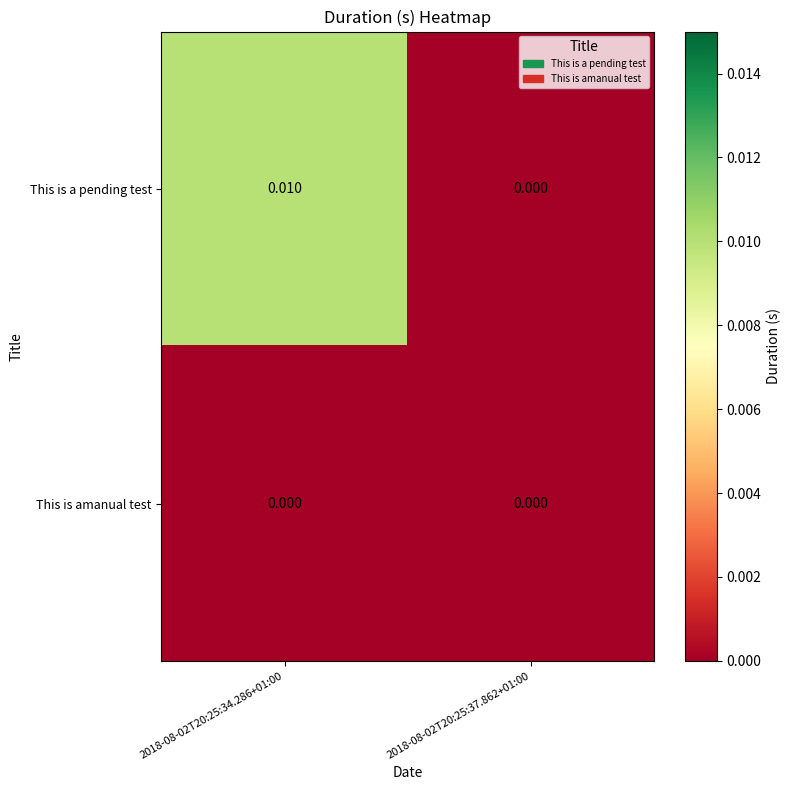

Rank the series by their average value, from highest to lowest.

This is a pending test, This is amanual test